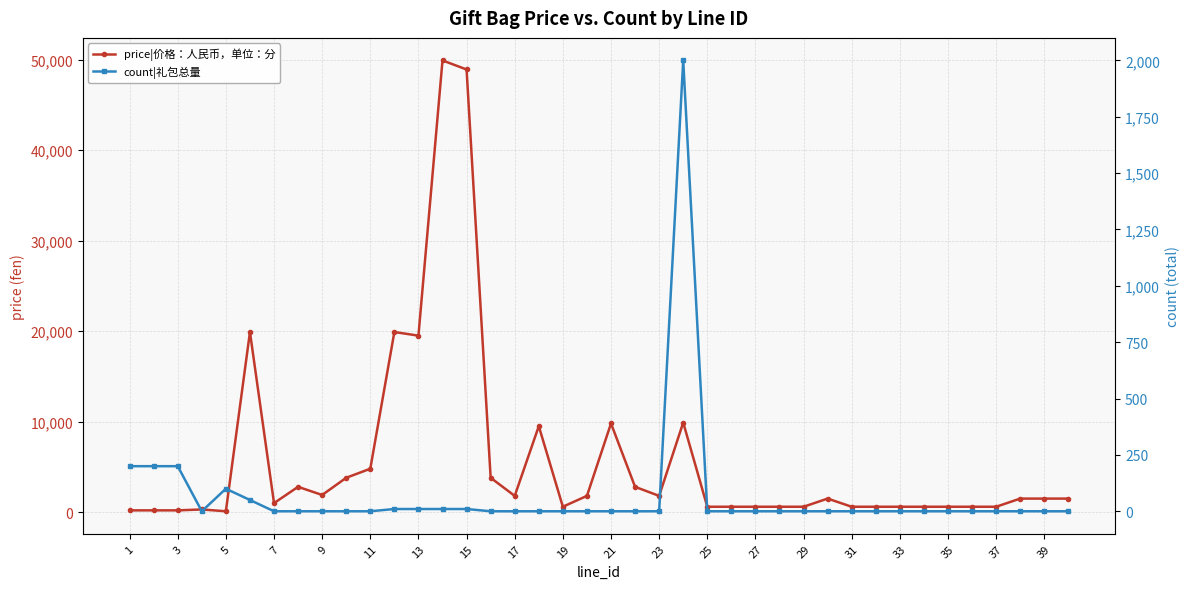

List the series in order of their overall mean, lowest first.

count|礼包总量, price|价格：人民币，单位：分